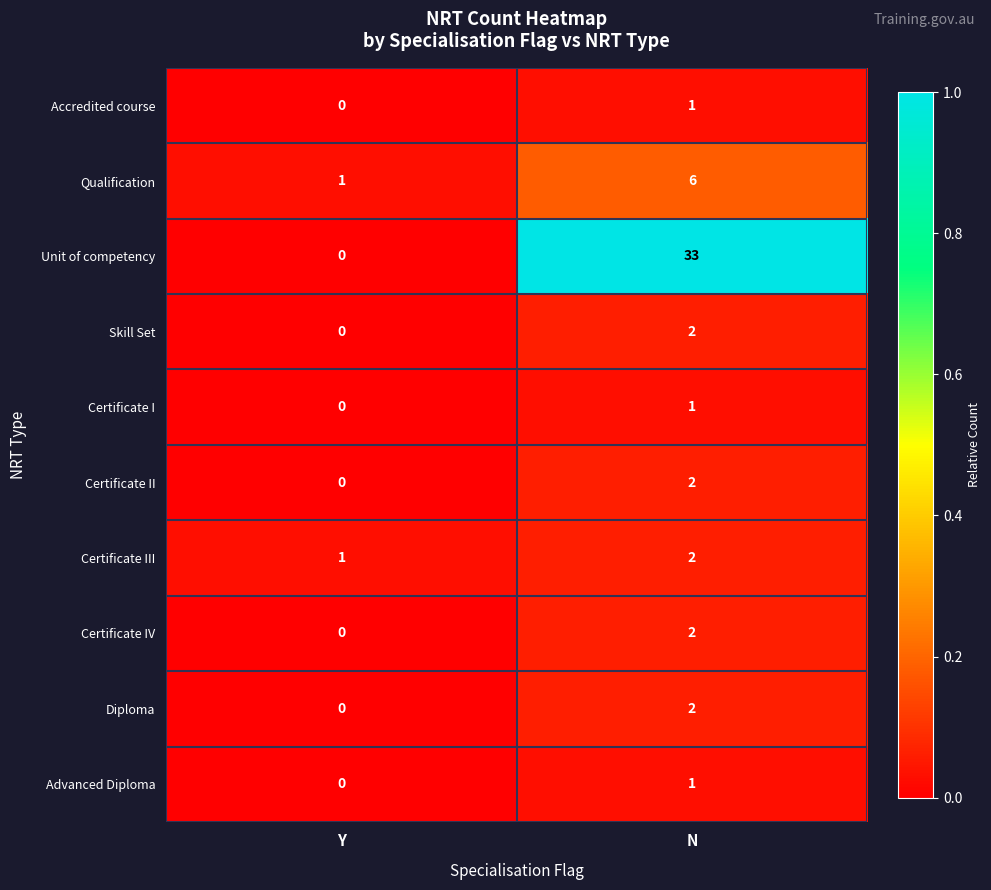

What is the sum of all Certificate III values?

3